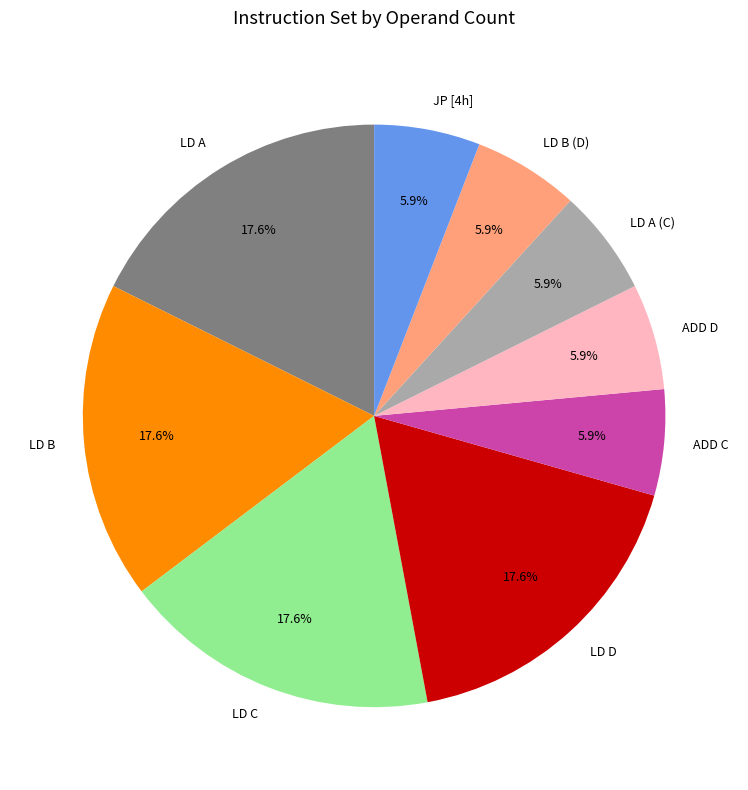

How much of the chart is everything except LD A?

82.4%